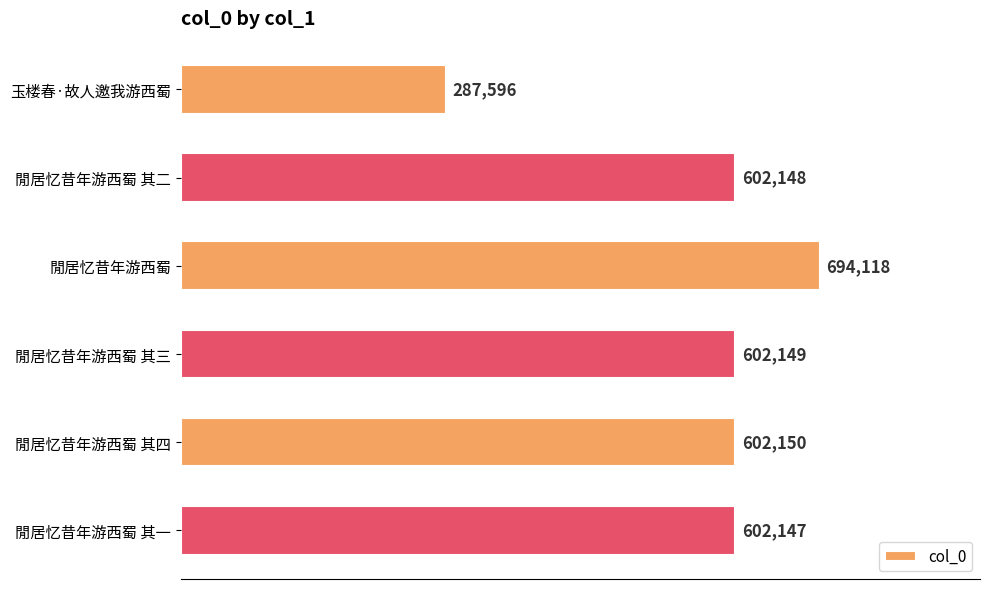

Which label corresponds to the largest value in the chart?

閒居忆昔年游西蜀